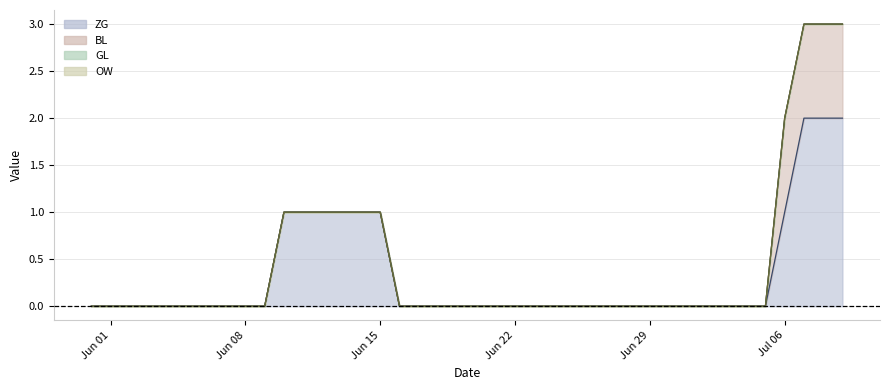

How many values in the BL series exceed 0?

4